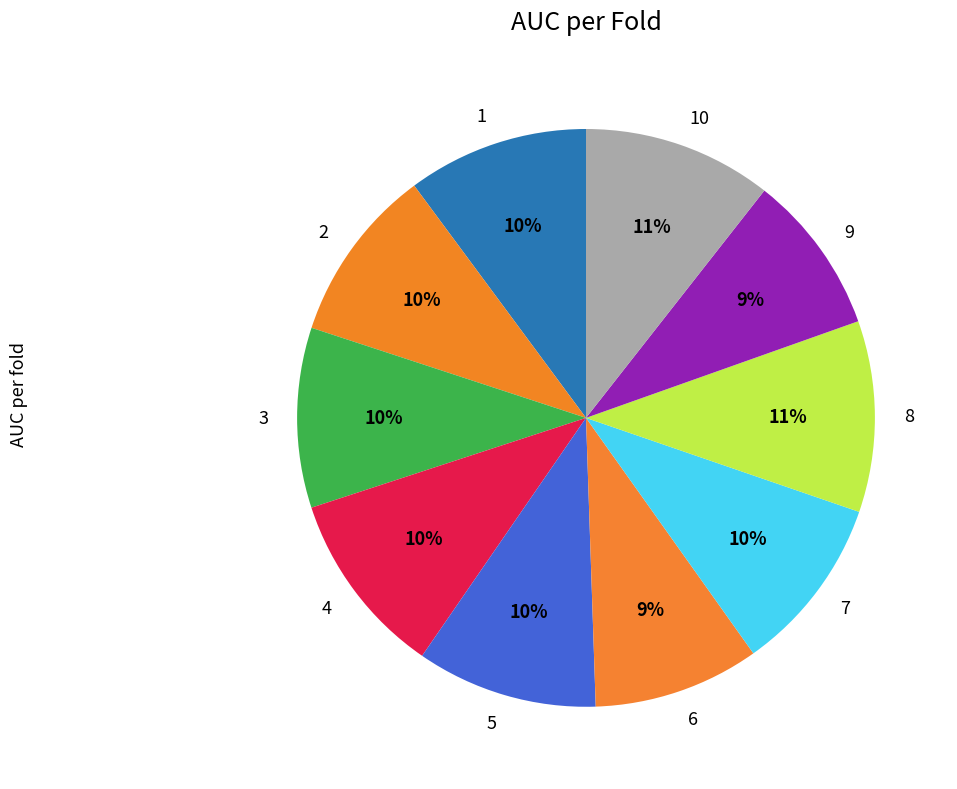

True or false: 3 accounts for 1% of the total.

False